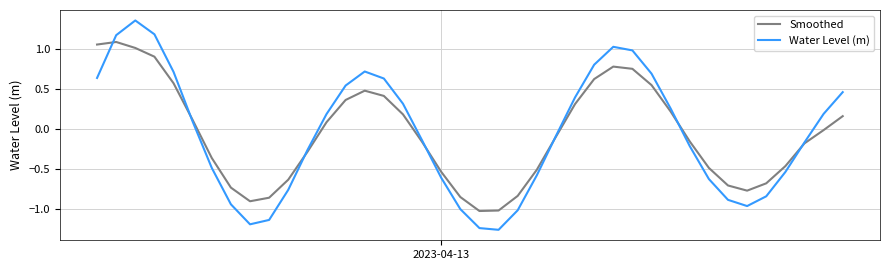

Rank the series by their maximum value, from highest to lowest.

Water Level (m), Smoothed